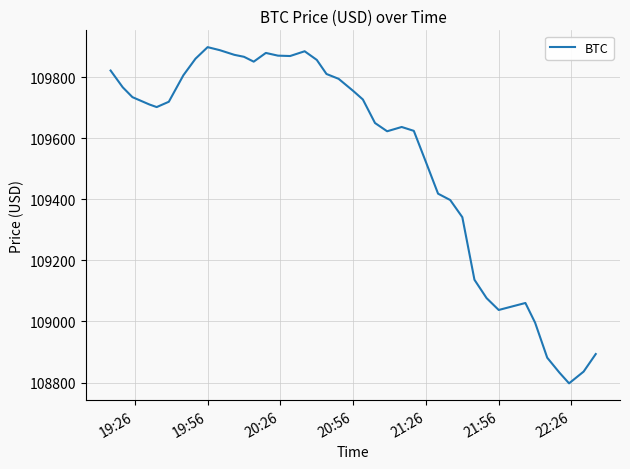

What is the sum of all values?

4381710.3